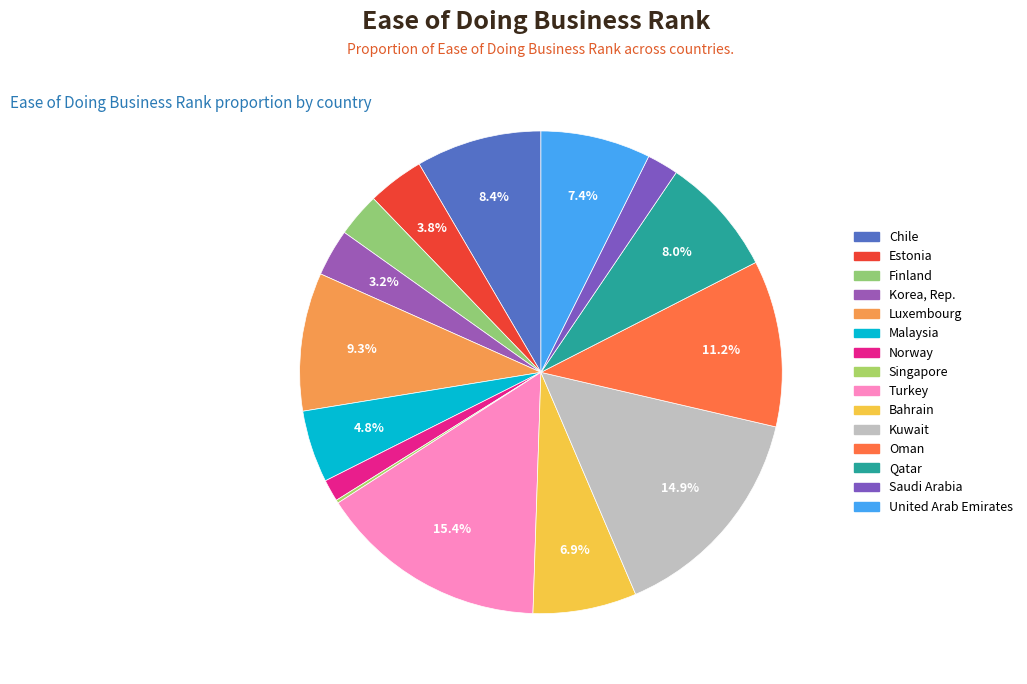

What is the smallest slice in the pie chart?

Singapore